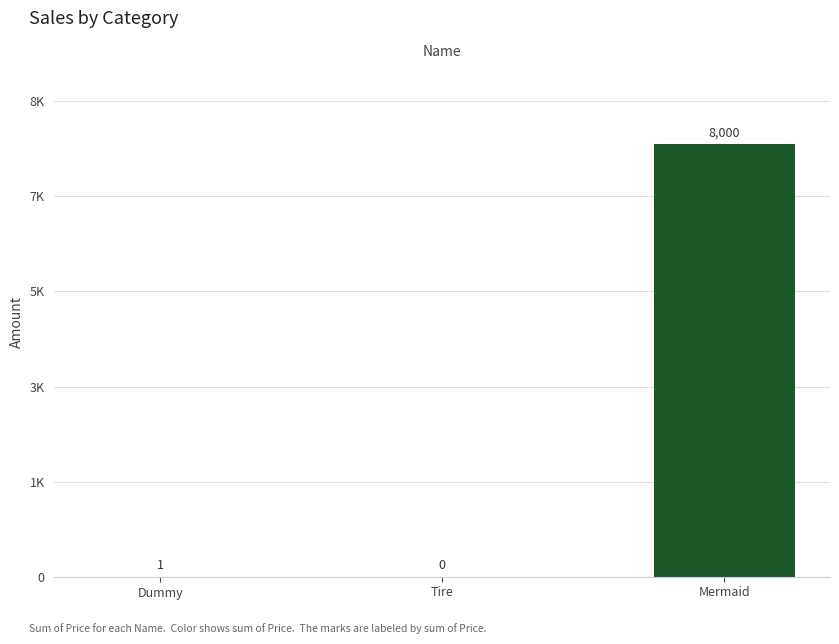

What is the greatest value displayed?

8000